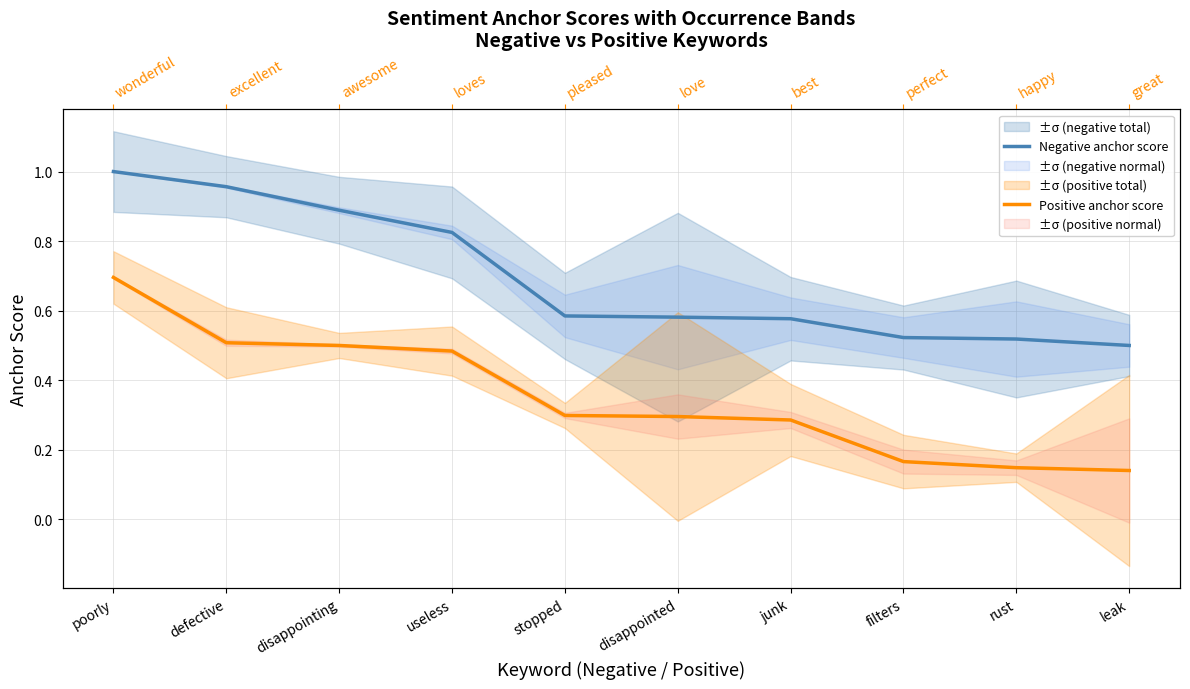

What is the label of the 6th point from the left?

disappointed